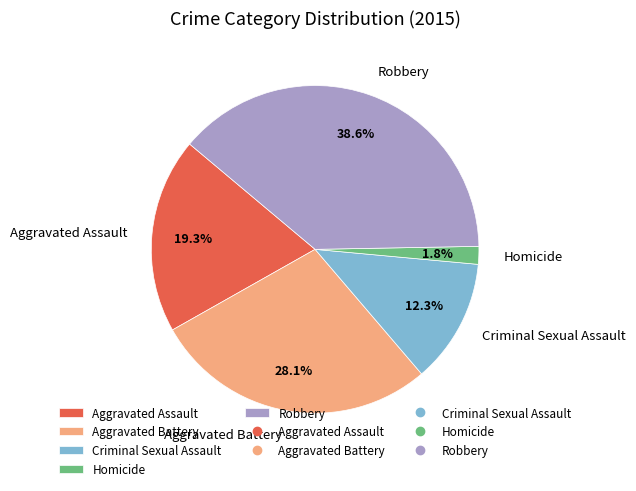

To the nearest percent, what percentage of the pie is Aggravated Assault?

19%